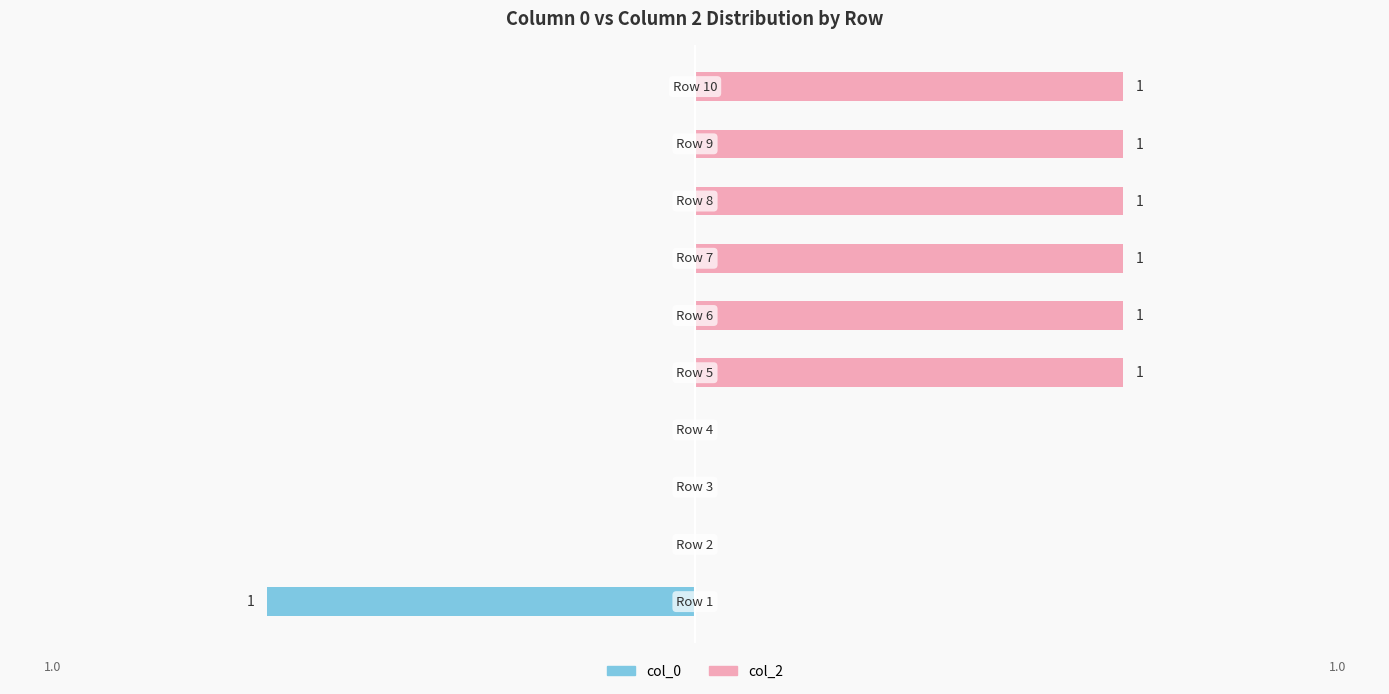

Rank the series by their maximum value, from highest to lowest.

col_2, col_0